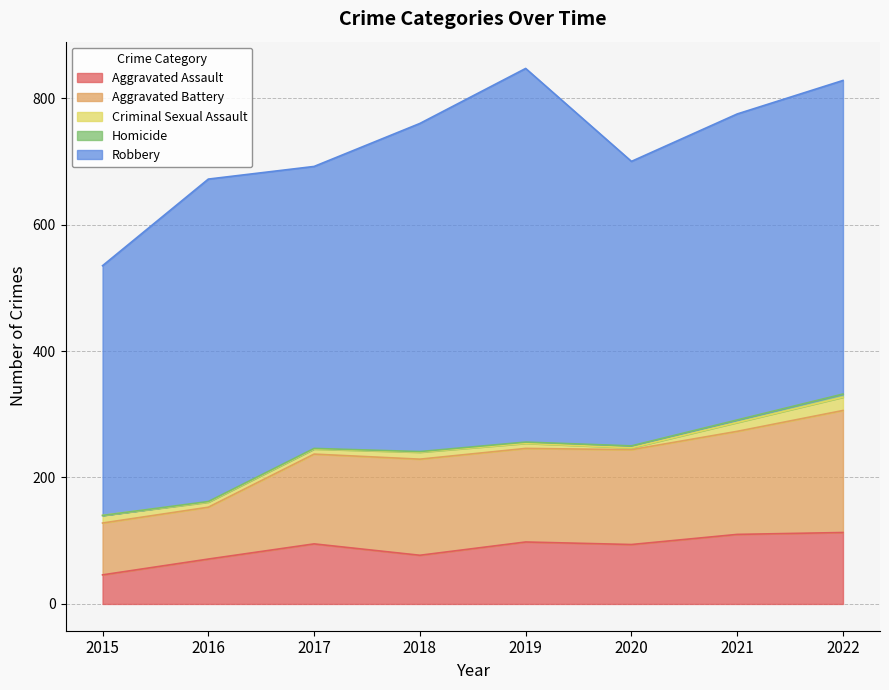

True or false: Aggravated Assault and Robbery intersect in this chart.

False